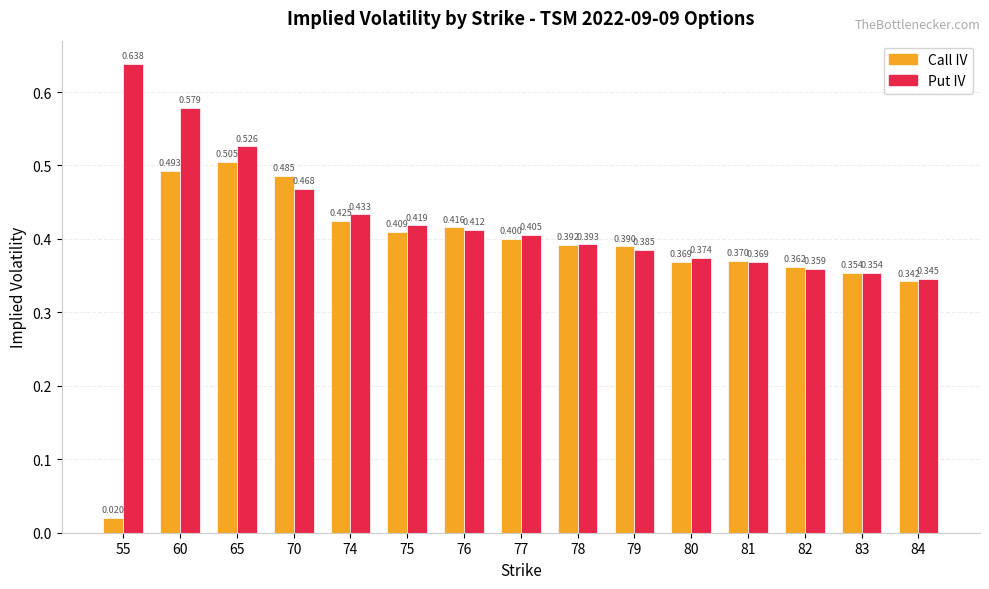

Is the value of Put IV at 79 greater than the value of Call IV at 81?

Yes